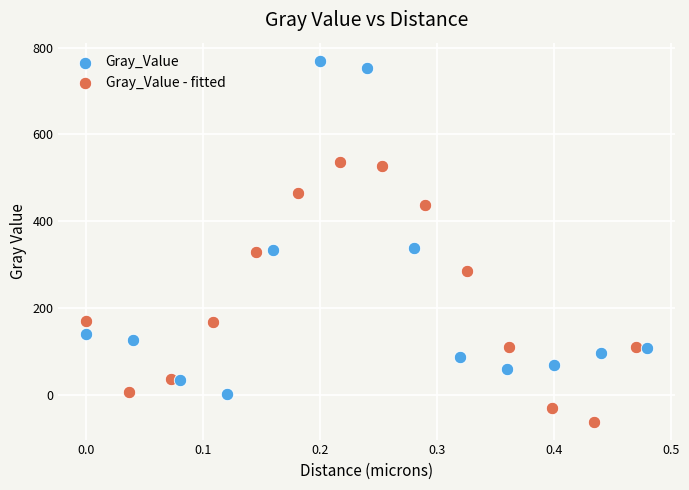

Which series reaches the maximum Y coordinate?

Gray_Value